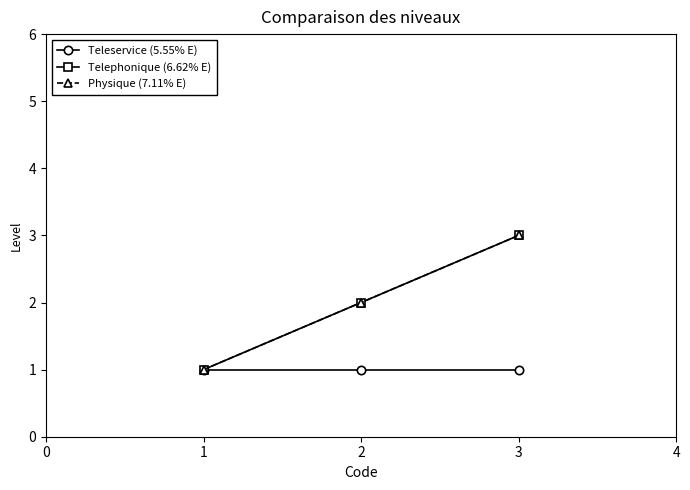

Does the chart have visible grid lines?

No